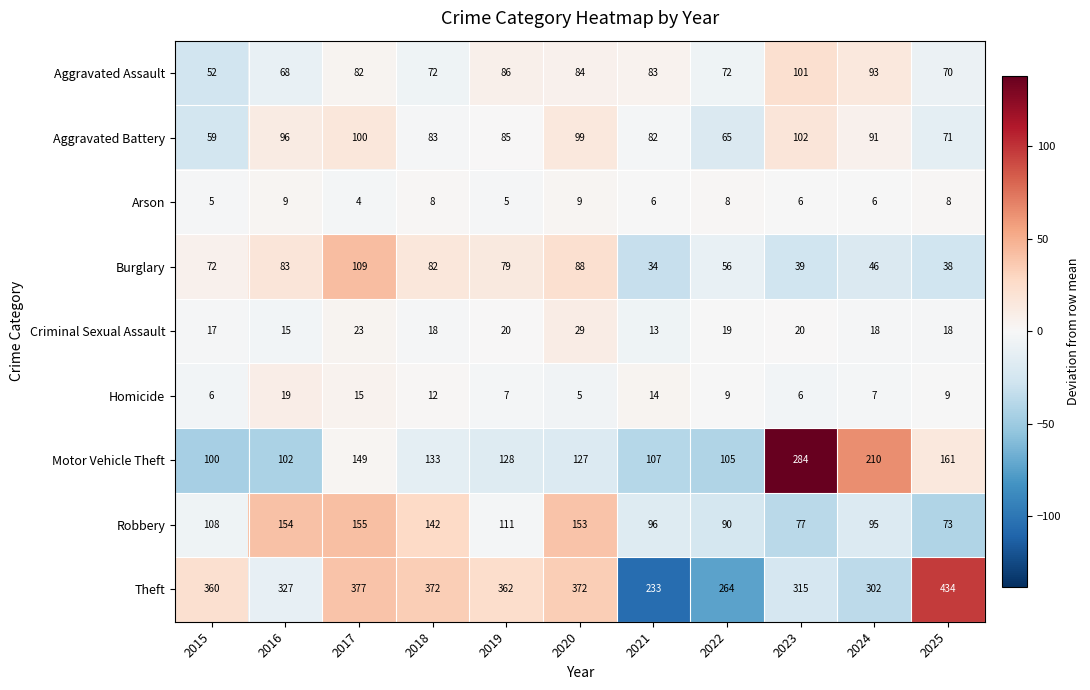

What is the minimum value shown in the chart?

4